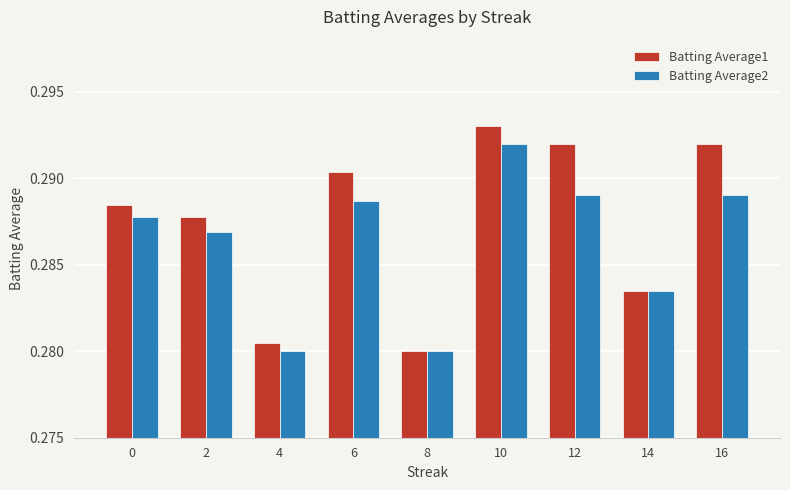

Which series has the widest spread of values?

Batting Average1